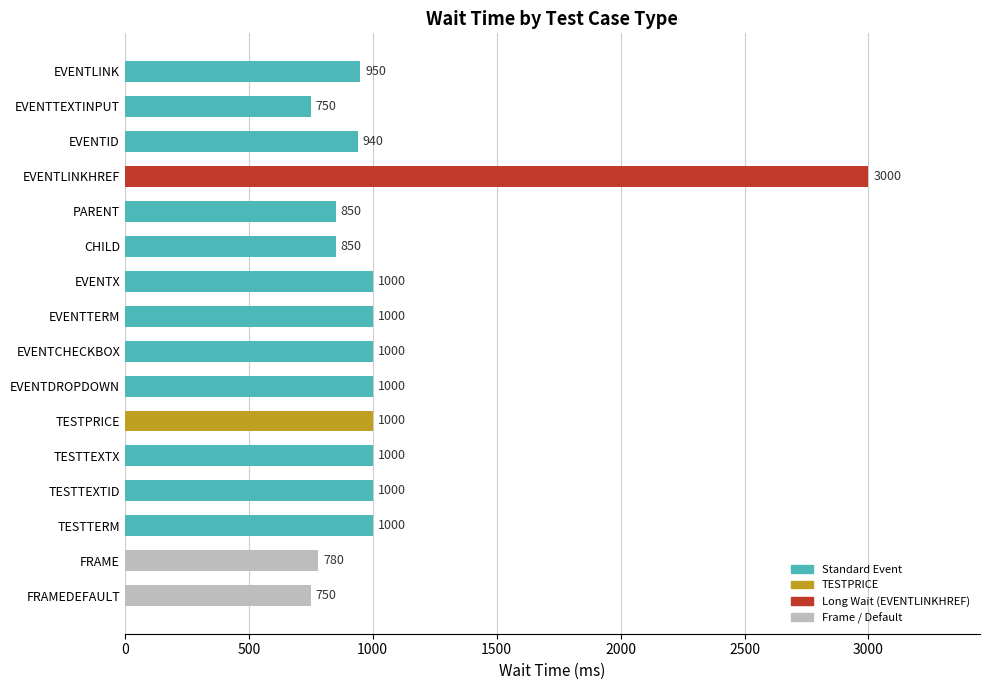

How many data points does each series have?

16